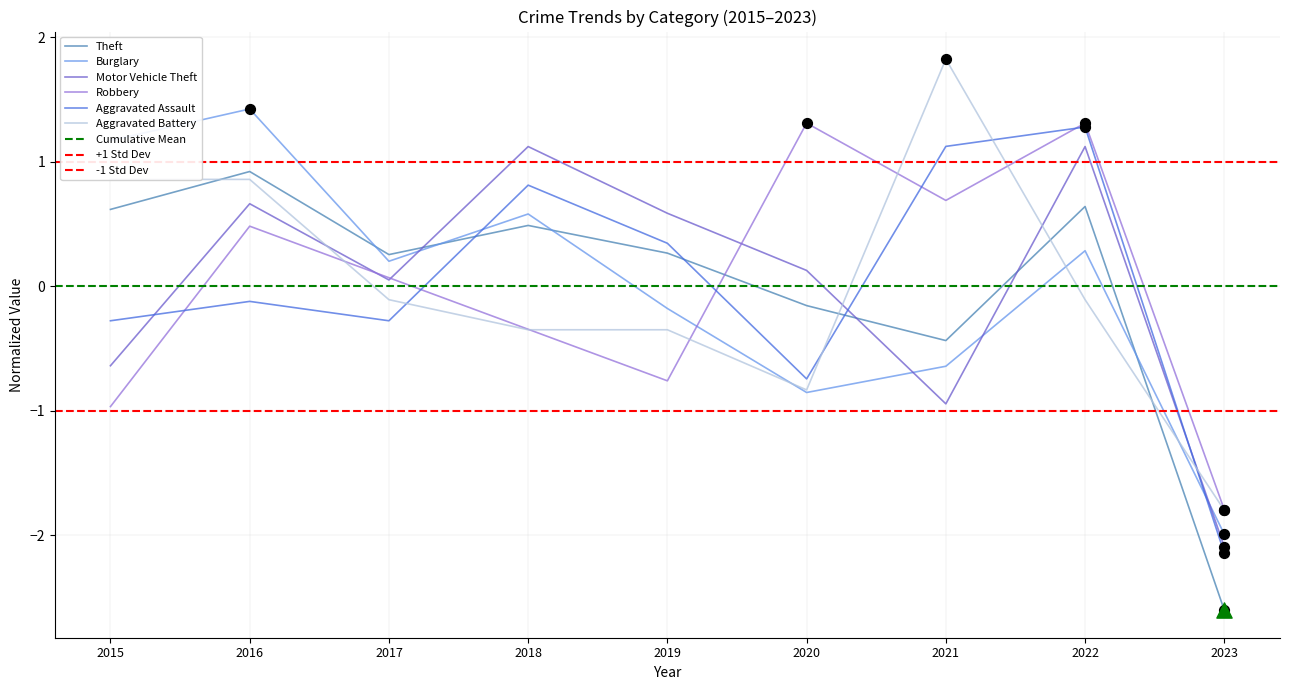

Which series has the widest spread of Y values?

Aggravated Battery